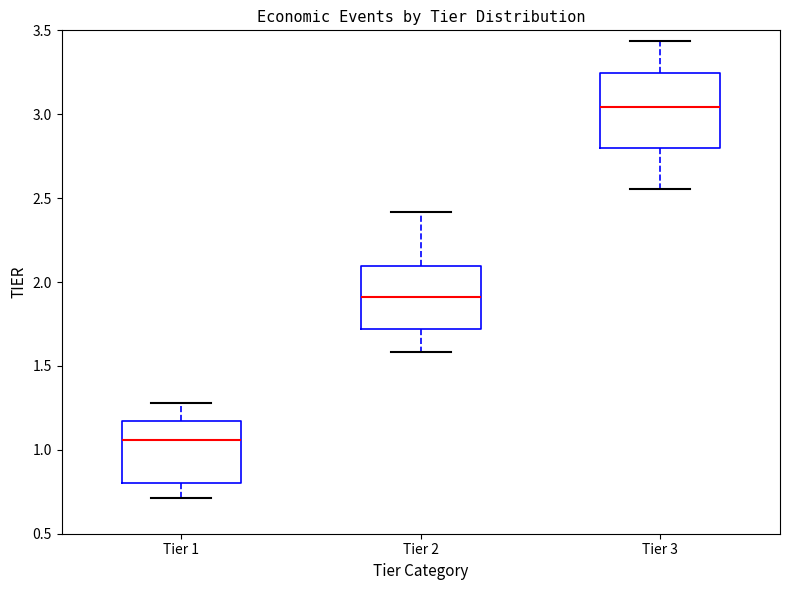

Where is the upper edge of the box for Tier 2 on the y-axis? The values are not printed on the chart, so give them approximately, as read against the axis.

2.10